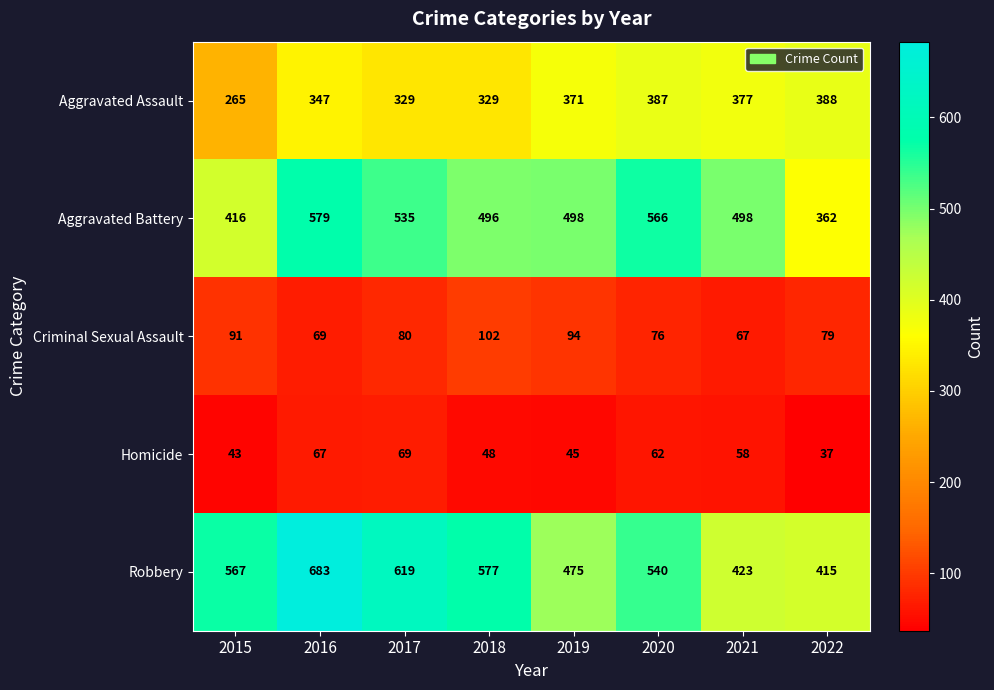

List the series in order of their peak value, highest first.

Robbery, Aggravated Battery, Aggravated Assault, Criminal Sexual Assault, Homicide